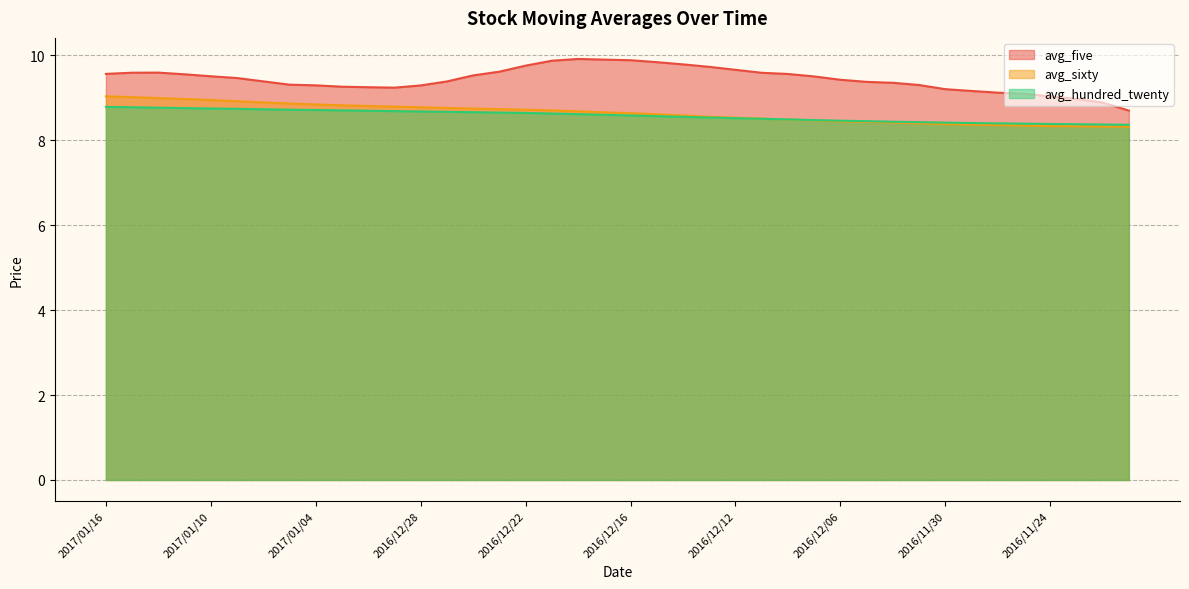

Between 2016/12/22 and 2016/11/30, which is larger?

2016/12/22